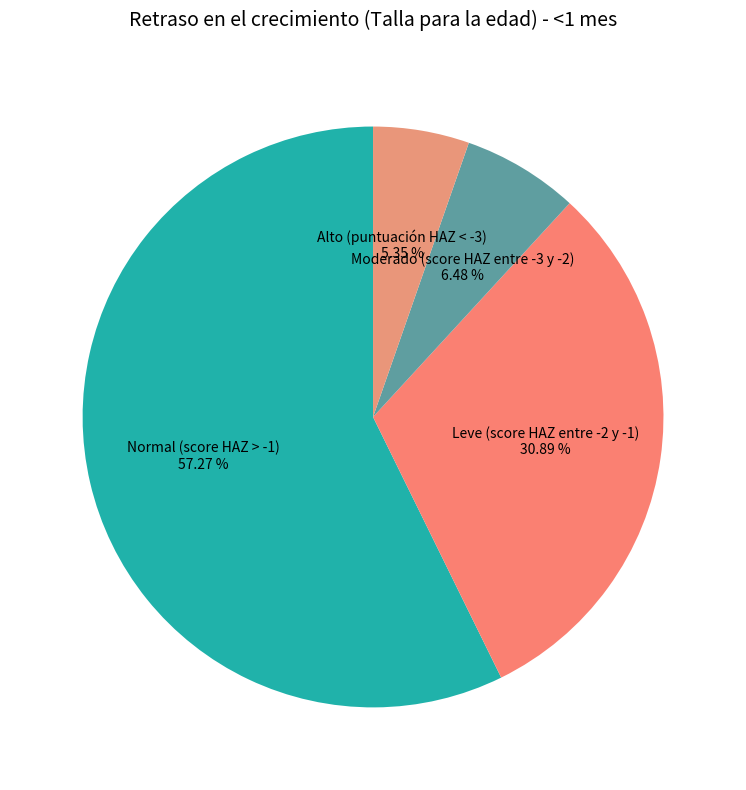

Which category has the biggest portion of the pie?

Normal (score HAZ > -1)